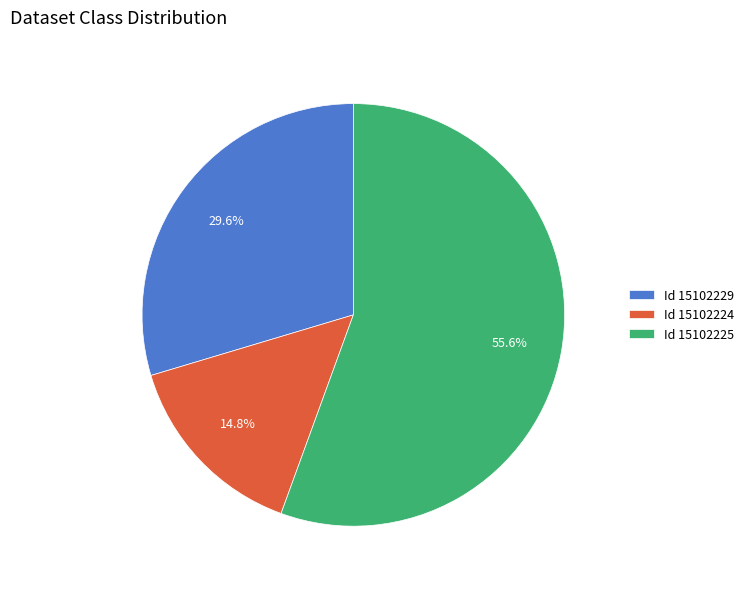

Rank the categories by value from lowest to highest.

Id 15102224, Id 15102229, Id 15102225